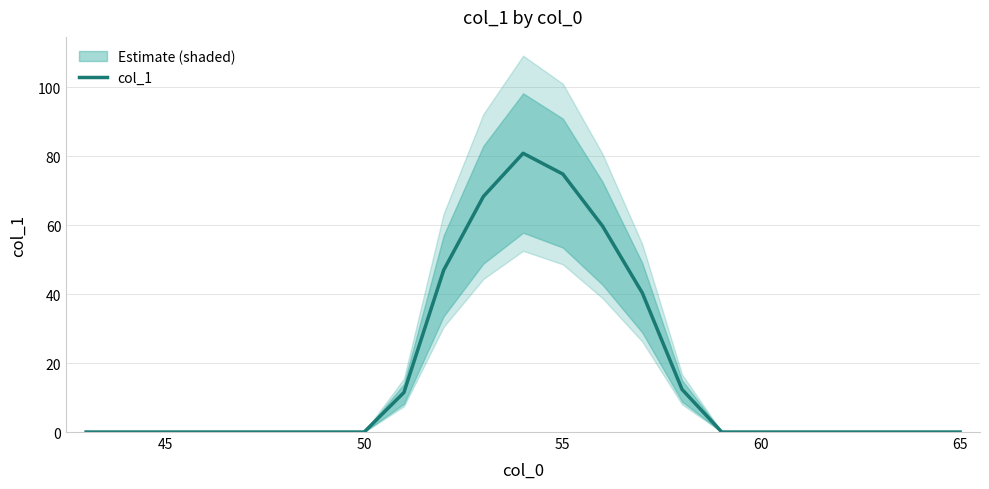

What is the maximum value for col_1?

80.8